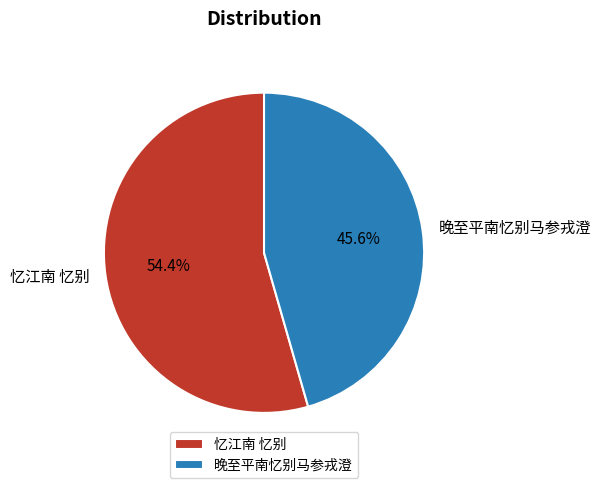

Which has a higher value, 晚至平南忆别马参戎澄 or 忆江南 忆别?

忆江南 忆别